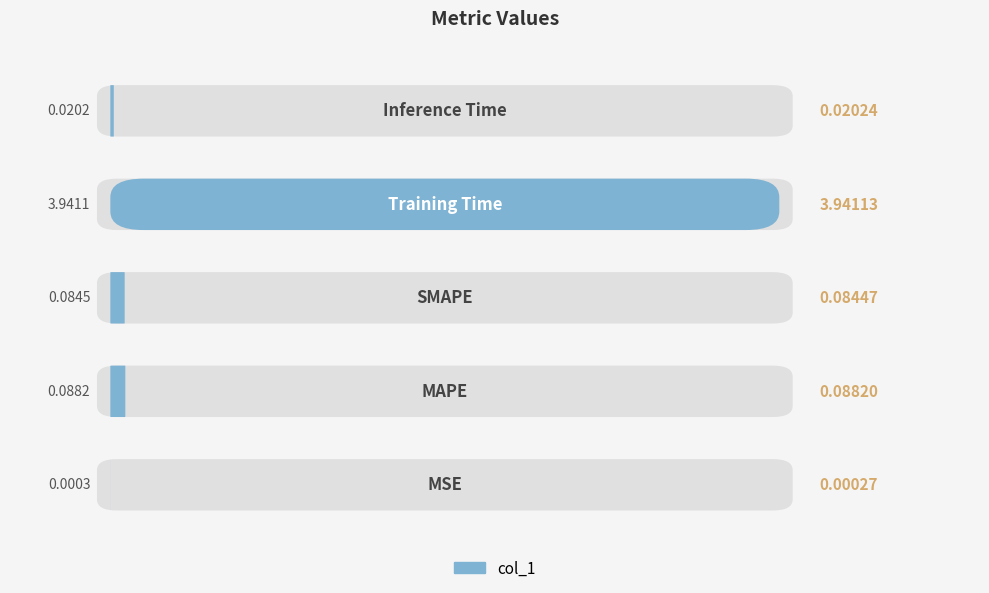

Which label corresponds to the smallest value in the chart?

MSE